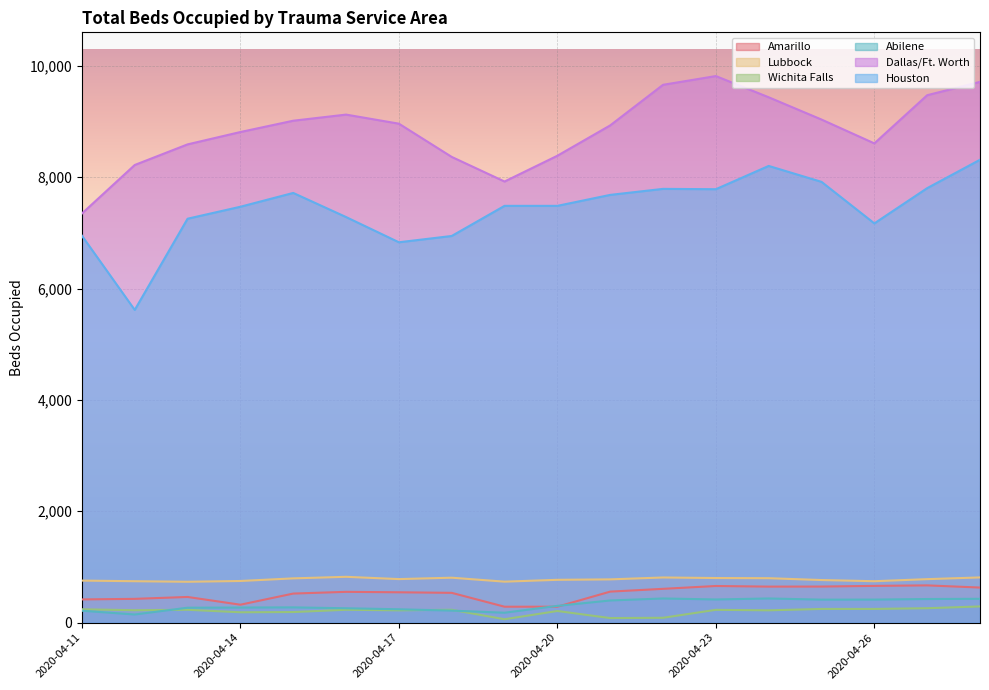

Reading left to right, transcribe all the data shown in this chart.

Amarillo: 2020-04-11=417	2020-04-12=427	2020-04-13=461	2020-04-14=322	2020-04-15=522	2020-04-16=553	2020-04-17=545	2020-04-18=535	2020-04-19=286	2020-04-20=286	2020-04-21=557	2020-04-22=607	2020-04-23=658	2020-04-24=647	2020-04-25=648	2020-04-26=660	2020-04-27=669	2020-04-28=630
Lubbock: 2020-04-11=755	2020-04-12=744	2020-04-13=734	2020-04-14=748	2020-04-15=795	2020-04-16=823	2020-04-17=782	2020-04-18=807	2020-04-19=736	2020-04-20=769	2020-04-21=777	2020-04-22=811	2020-04-23=801	2020-04-24=798	2020-04-25=765	2020-04-26=744	2020-04-27=781	2020-04-28=812
Wichita Falls: 2020-04-11=240	2020-04-12=223	2020-04-13=231	2020-04-14=186	2020-04-15=190	2020-04-16=231	2020-04-17=221	2020-04-18=231	2020-04-19=61	2020-04-20=209	2020-04-21=82	2020-04-22=87	2020-04-23=230	2020-04-24=221	2020-04-25=246	2020-04-26=246	2020-04-27=259	2020-04-28=291
Abilene: 2020-04-11=214	2020-04-12=146	2020-04-13=268	2020-04-14=271	2020-04-15=274	2020-04-16=258	2020-04-17=240	2020-04-18=216	2020-04-19=178	2020-04-20=301	2020-04-21=398	2020-04-22=434	2020-04-23=416	2020-04-24=434	2020-04-25=413	2020-04-26=414	2020-04-27=424	2020-04-28=428
Dallas/Ft. Worth: 2020-04-11=7347	2020-04-12=8219	2020-04-13=8589	2020-04-14=8811	2020-04-15=9014	2020-04-16=9124	2020-04-17=8961	2020-04-18=8364	2020-04-19=7922	2020-04-20=8385	2020-04-21=8930	2020-04-22=9659	2020-04-23=9816	2020-04-24=9435	2020-04-25=9035	2020-04-26=8607	2020-04-27=9472	2020-04-28=9712
Houston: 2020-04-11=6949	2020-04-12=5616	2020-04-13=7254	2020-04-14=7469	2020-04-15=7717	2020-04-16=7284	2020-04-17=6831	2020-04-18=6944	2020-04-19=7485	2020-04-20=7485	2020-04-21=7682	2020-04-22=7790	2020-04-23=7784	2020-04-24=8202	2020-04-25=7916	2020-04-26=7170	2020-04-27=7803	2020-04-28=8313